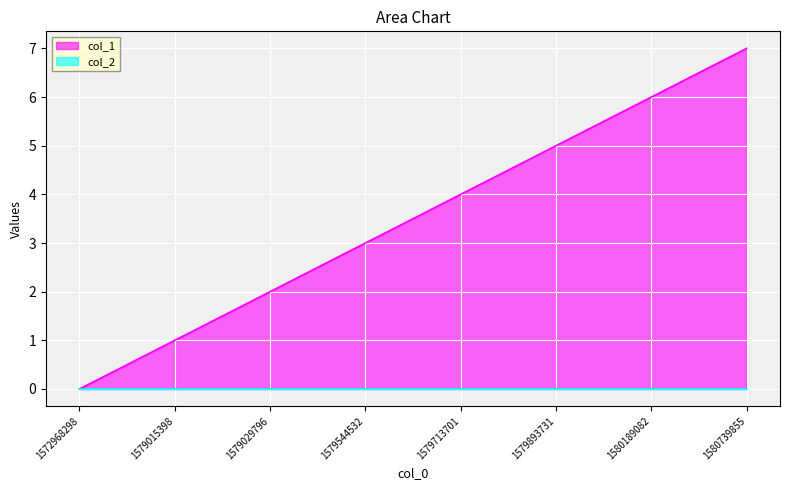

Rank the categories by value from highest to lowest.

1580739855, 1580189082, 1579893731, 1579713701, 1579544532, 1579029796, 1579015398, 1572968298